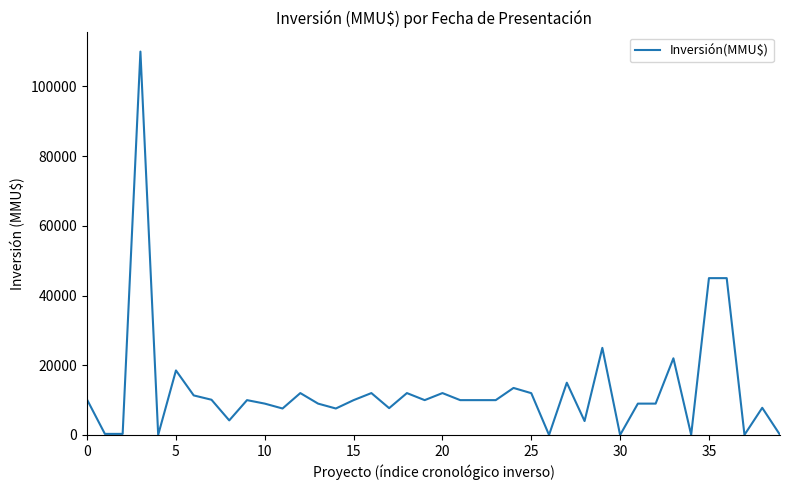

What is the greatest value displayed?

110000